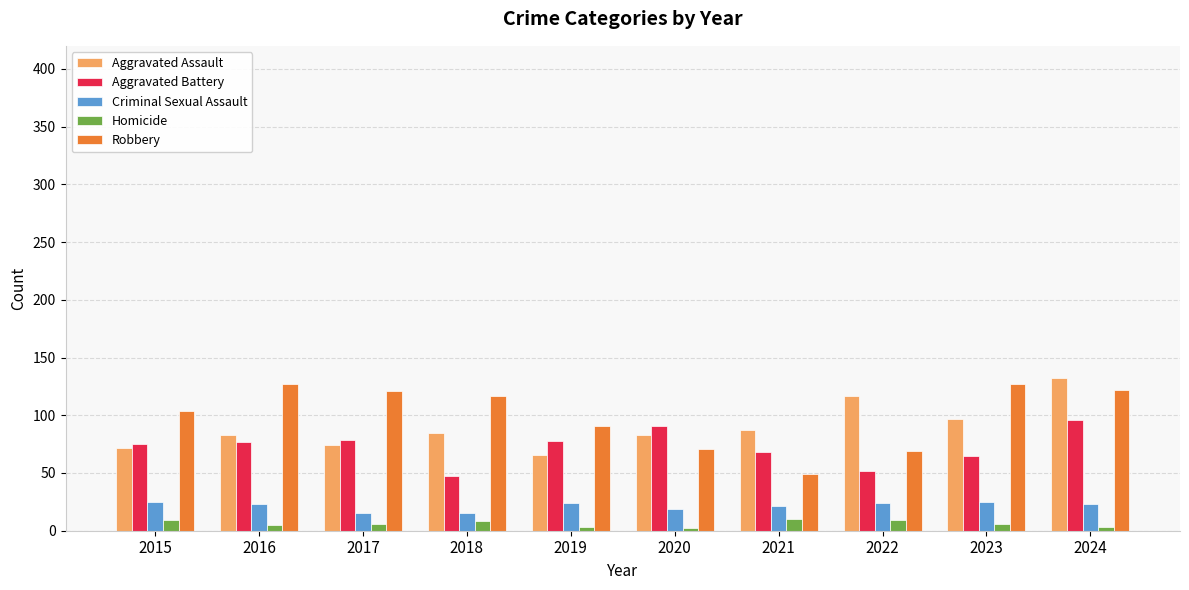

List the series in order of their peak value, highest first.

Aggravated Assault, Robbery, Aggravated Battery, Criminal Sexual Assault, Homicide